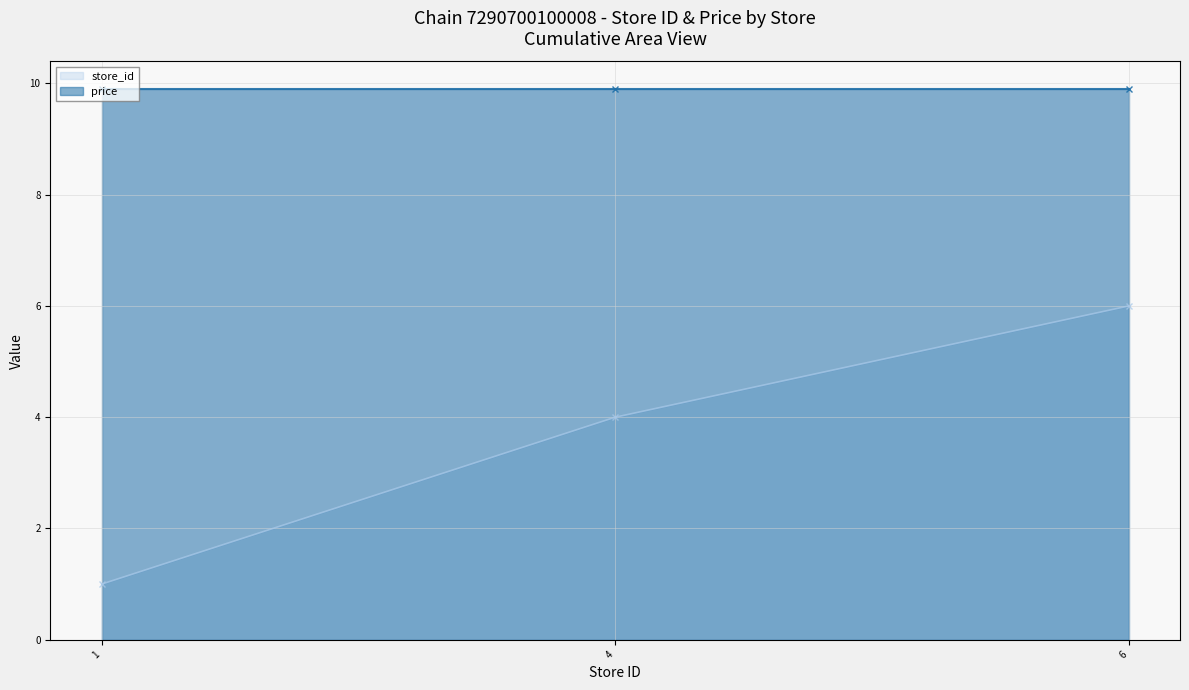

What is the sum of all price values?

29.7